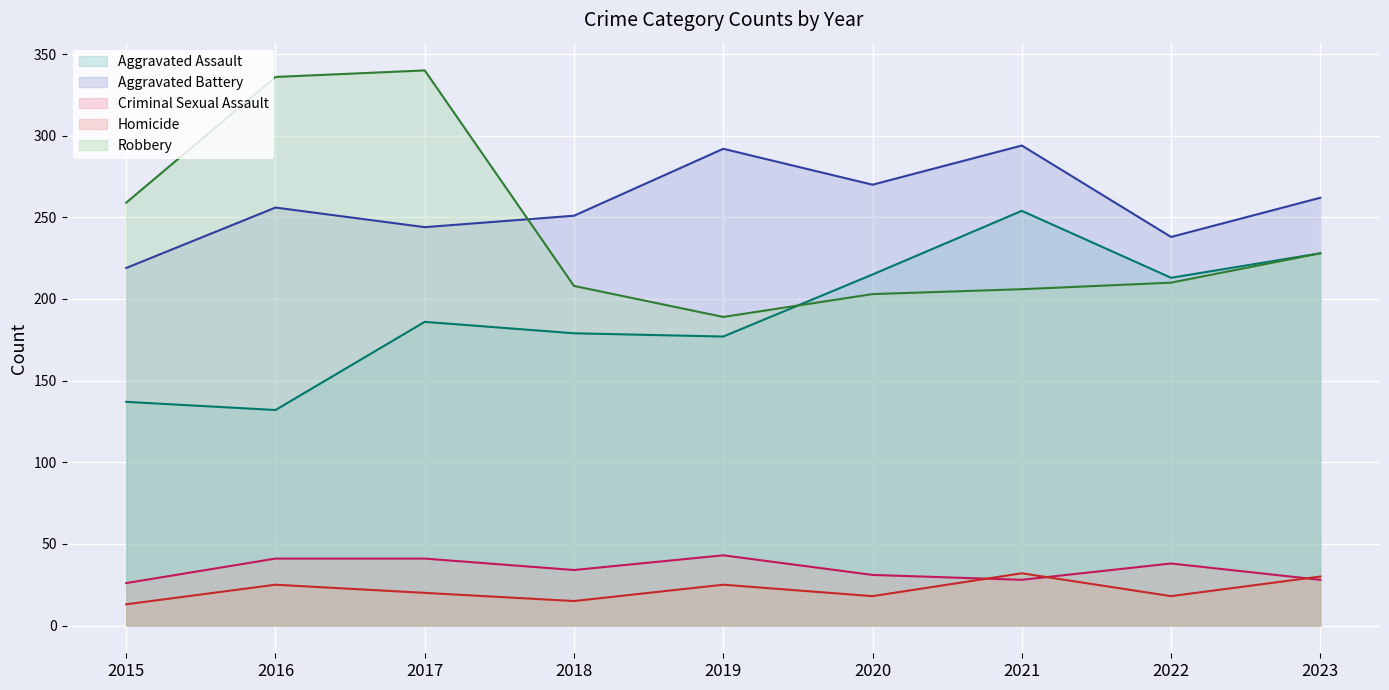

Which series has the widest spread of values?

Robbery